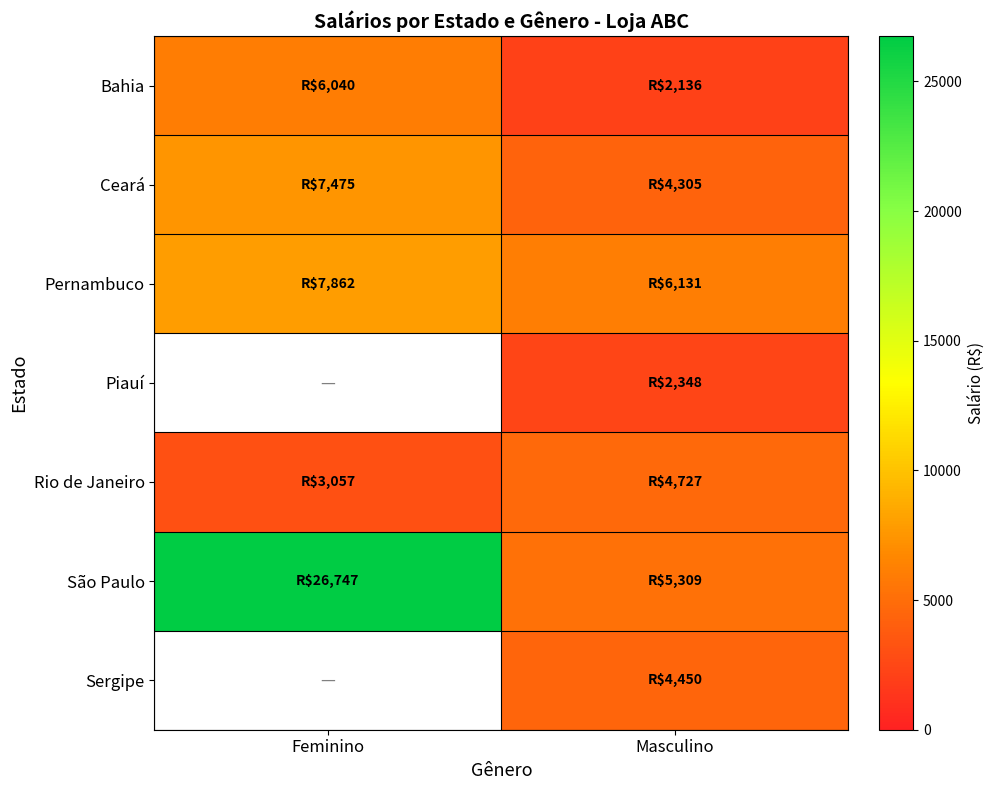

What is the difference between the maximum and minimum values in the Bahia series?

3904.0